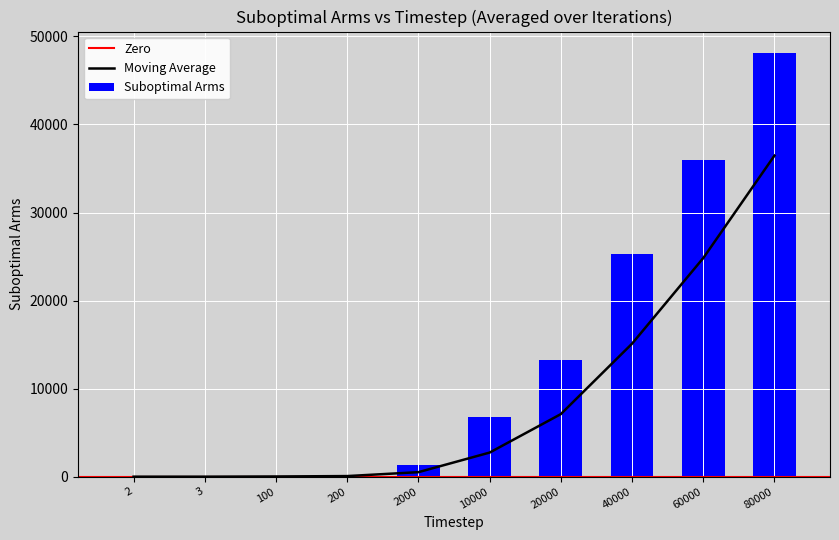

Between 100 and 80000, which series saw the biggest shift?

Suboptimal Arms